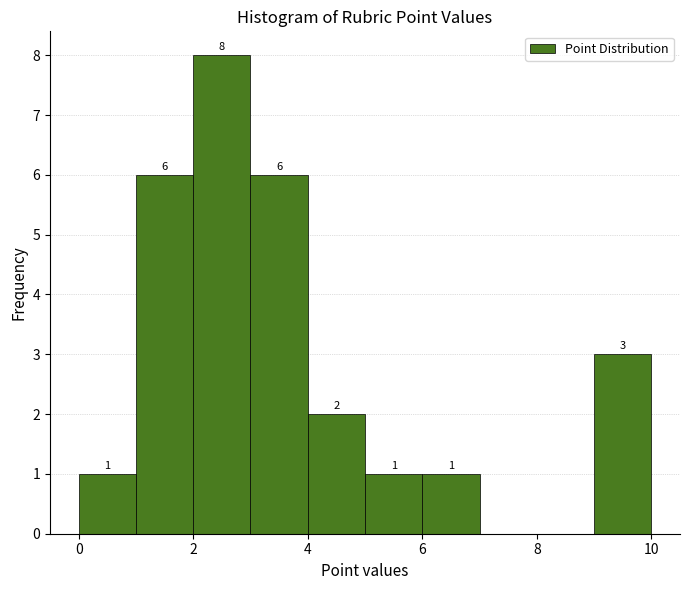

Which range on the x-axis has the tallest bar?

2 to 3